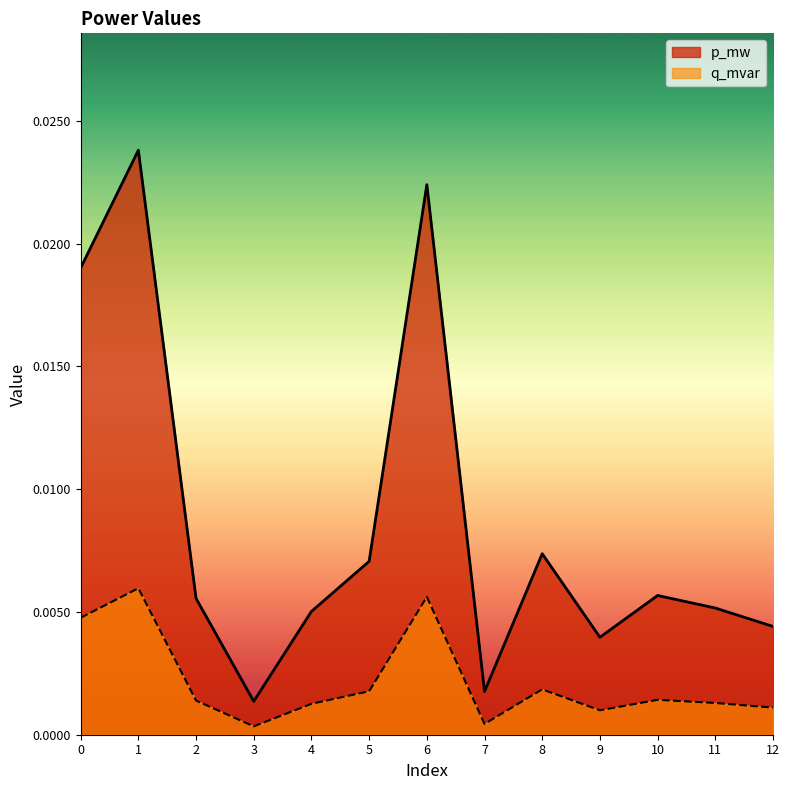

Which has a higher value, 8 or 3?

8